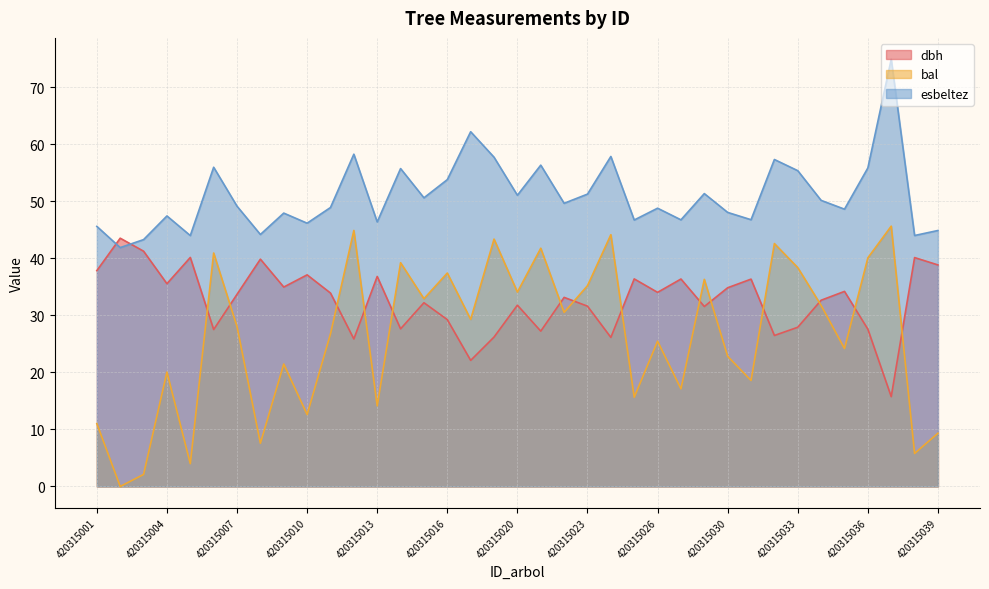

What is the difference between the dbh values at 420315021 and 420315010?

9.9